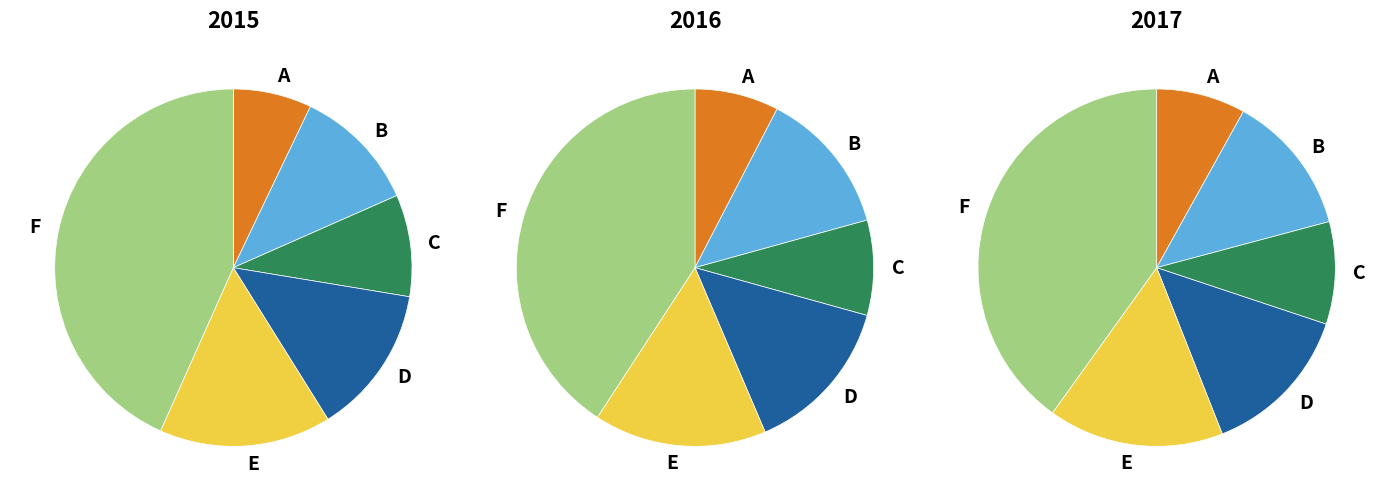

True or false: Burglary accounts for 9% of the total.

True